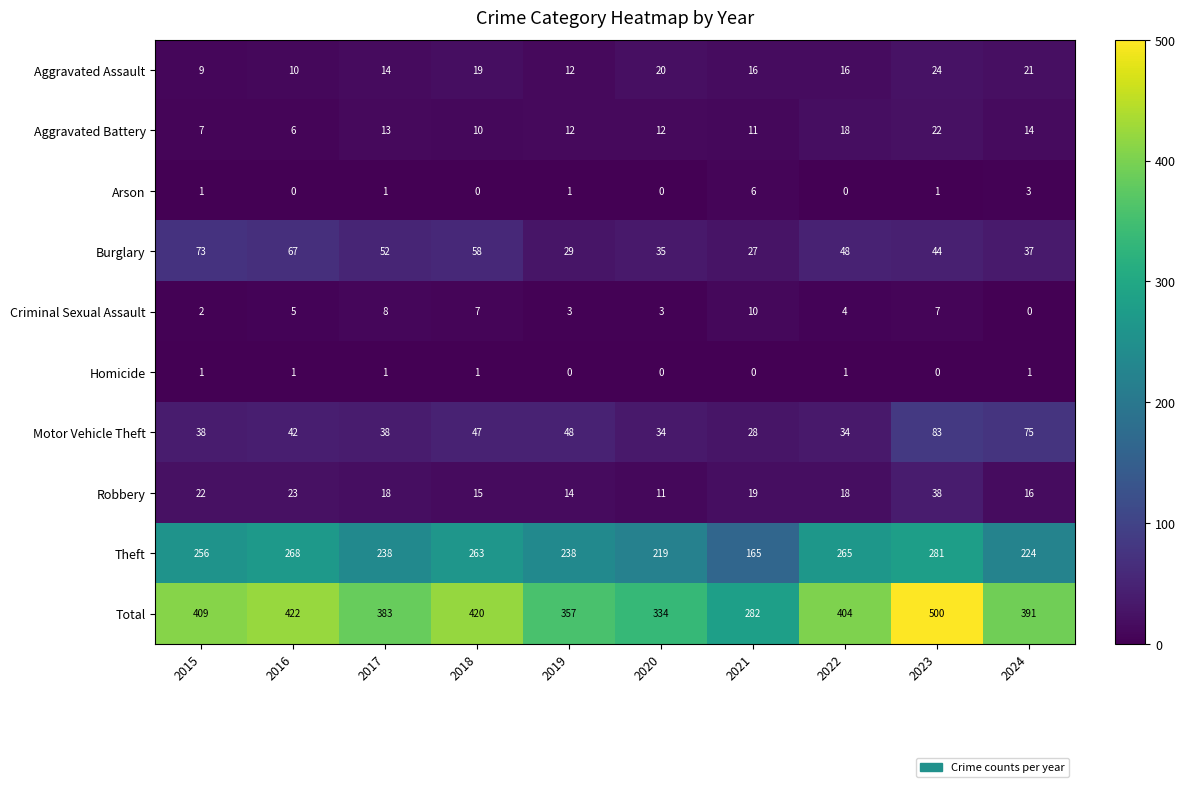

Which category has the highest value across all series?

2023